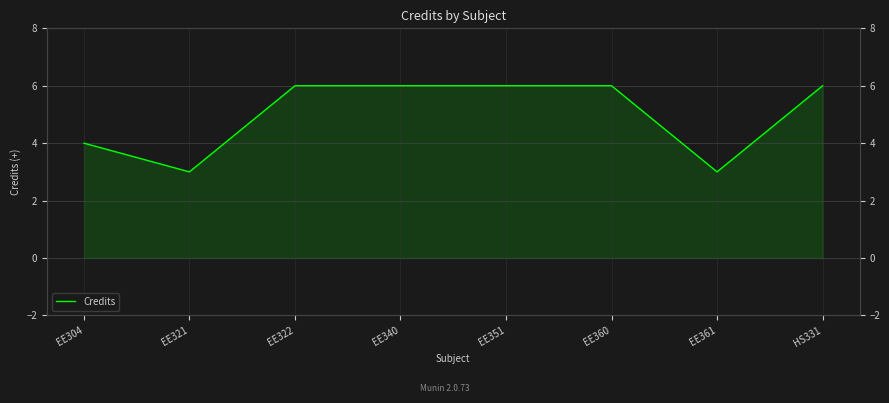

Reading right to left, extract all data points from this chart.

HS331=6	EE361=3	EE360=6	EE351=6	EE340=6	EE322=6	EE321=3	EE304=4